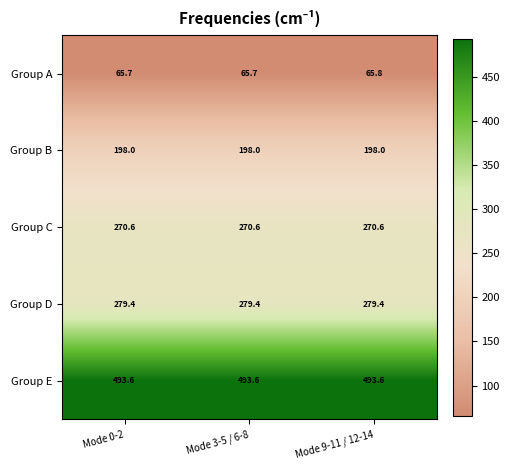

List the series in order of their peak value, lowest first.

Group A, Group B, Group C, Group D, Group E